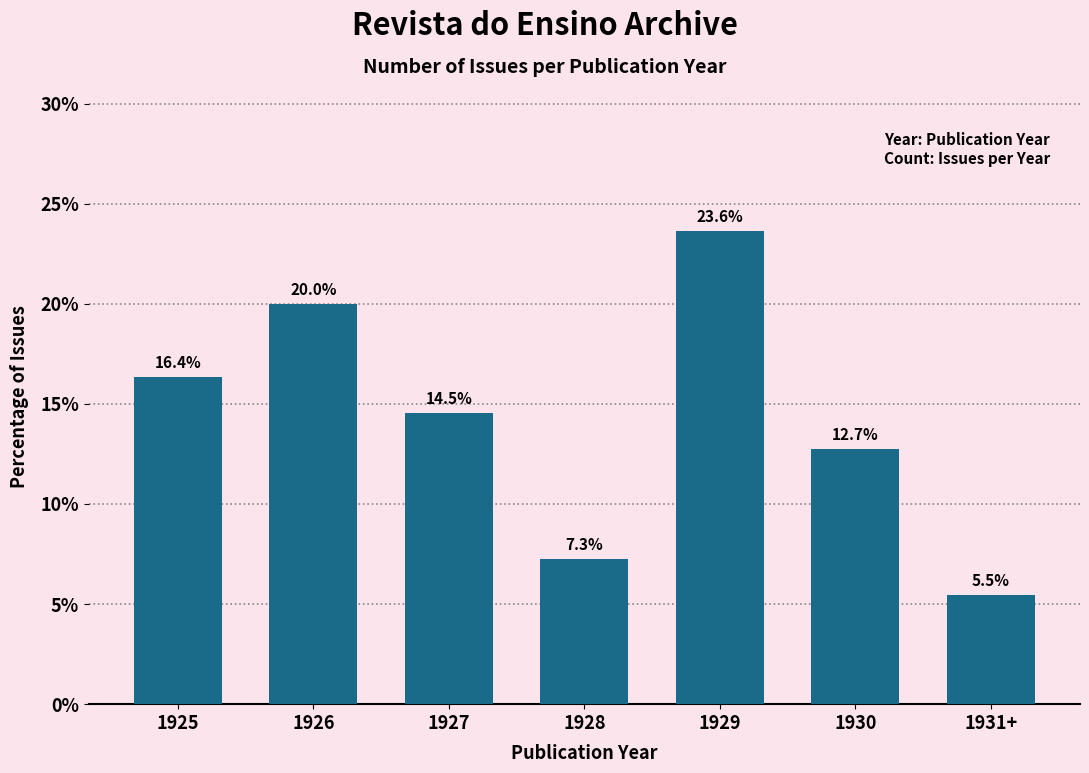

Which category has the lowest value across all series?

1931+